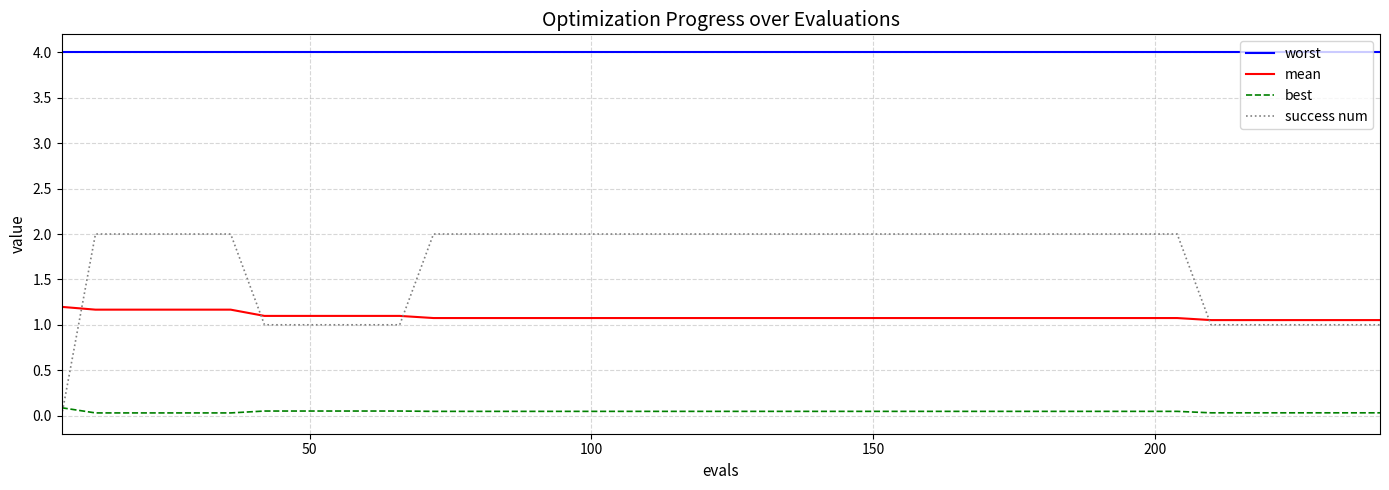

List the series in order of their peak value, highest first.

worst, success num, mean, best